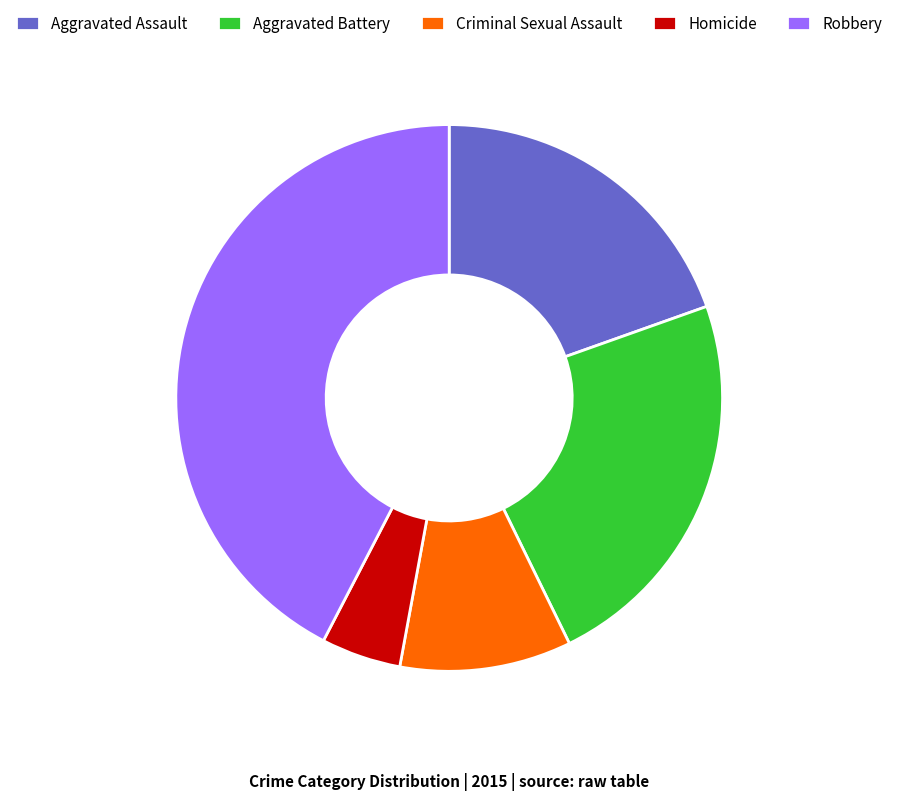

Approximately how many times larger is the value at Criminal Sexual Assault compared to Homicide?

2.2